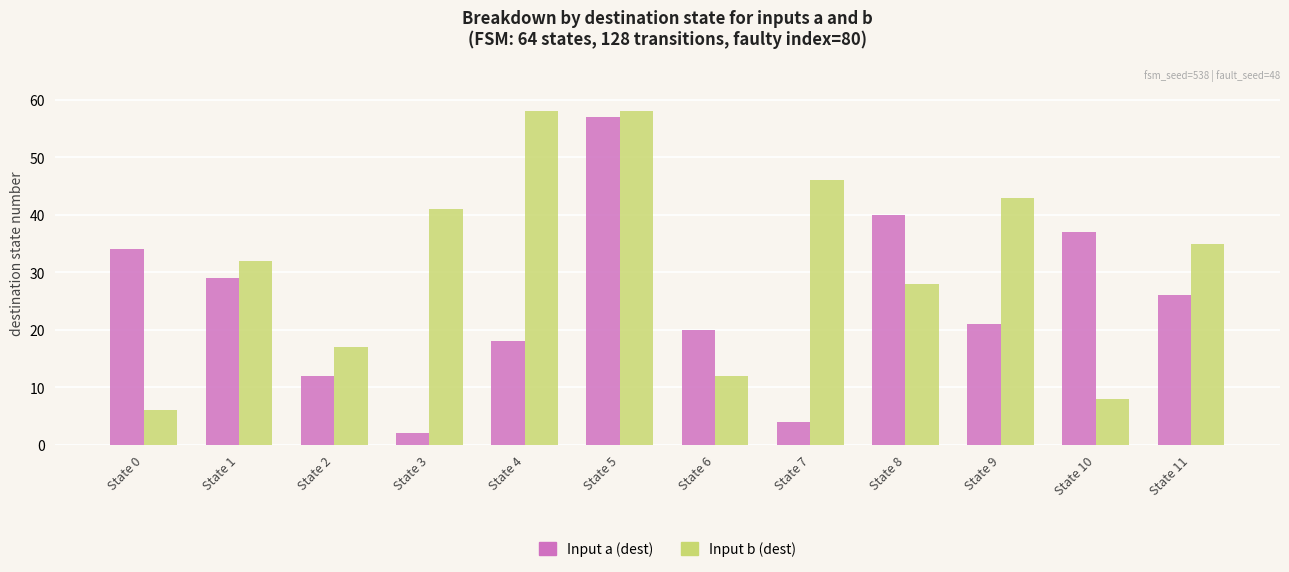

Count the number of categories in the chart.

12